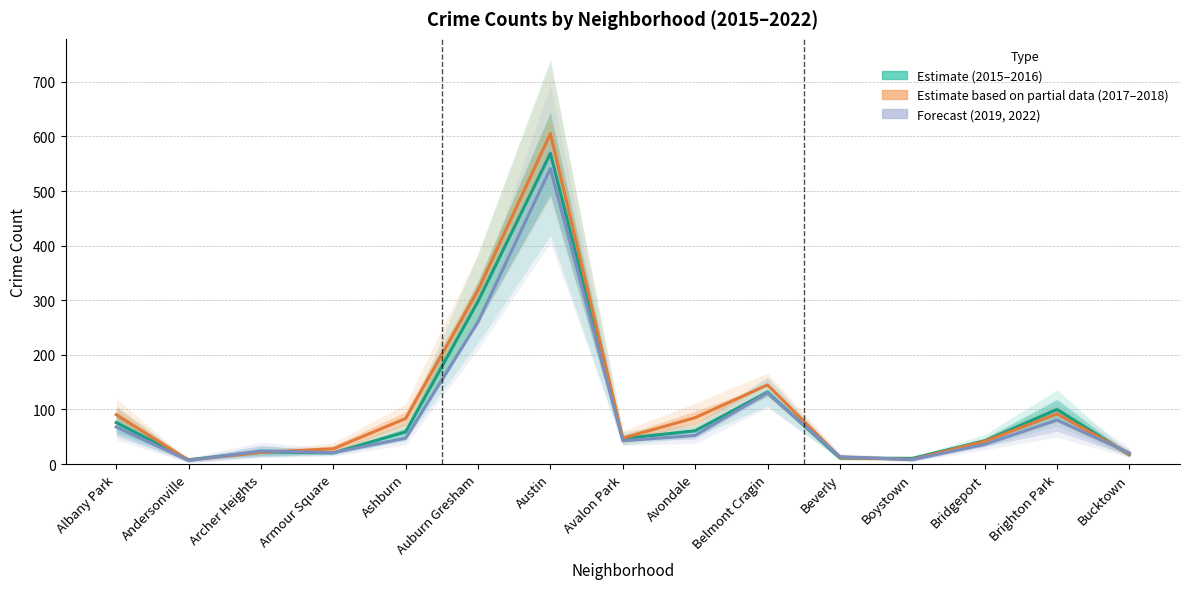

What is the sum of the Estimate based on partial data (2017–2018) values at Andersonville and Boystown?

15.5